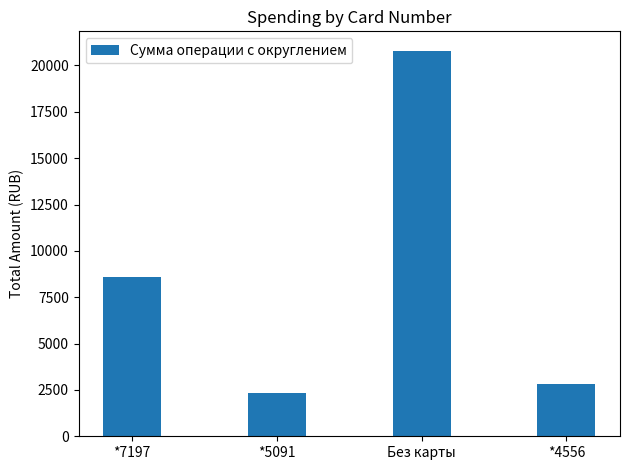

True or false: the data shows 15147.0 at *7197.

False